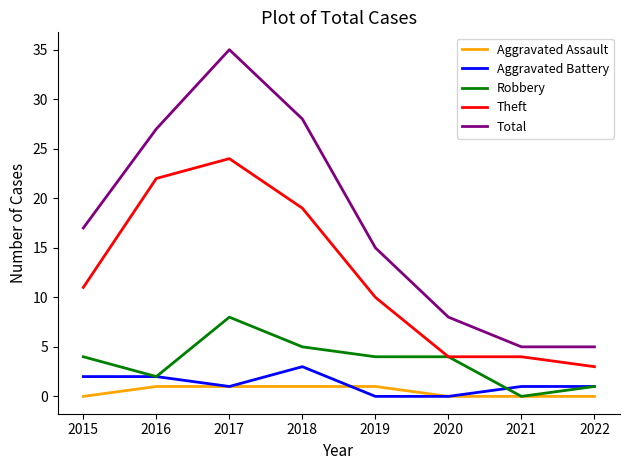

At which category is the sum across all series the highest?

2017